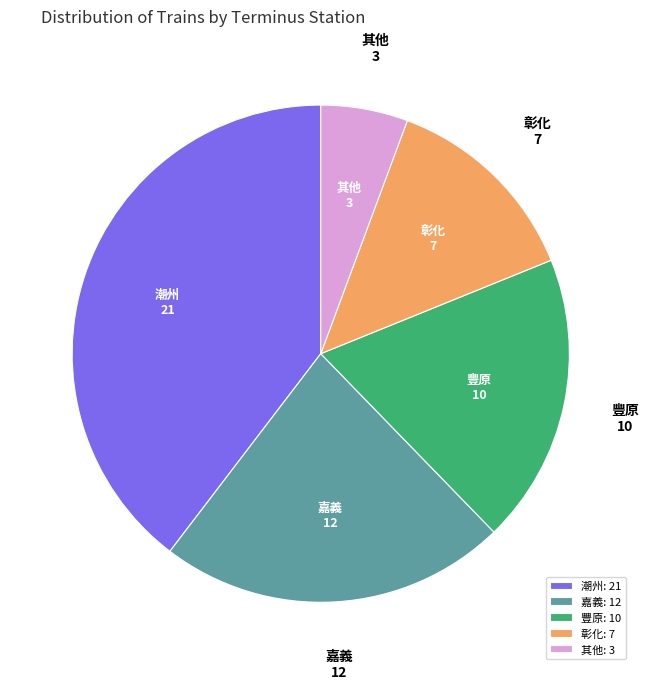

Which slice is the smallest?

其他: 3